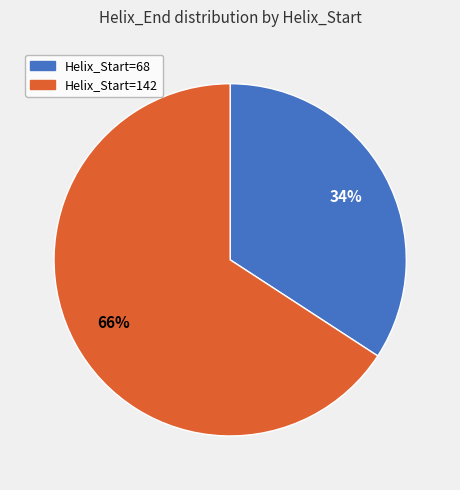

Which category accounts for the majority?

Helix_Start=142